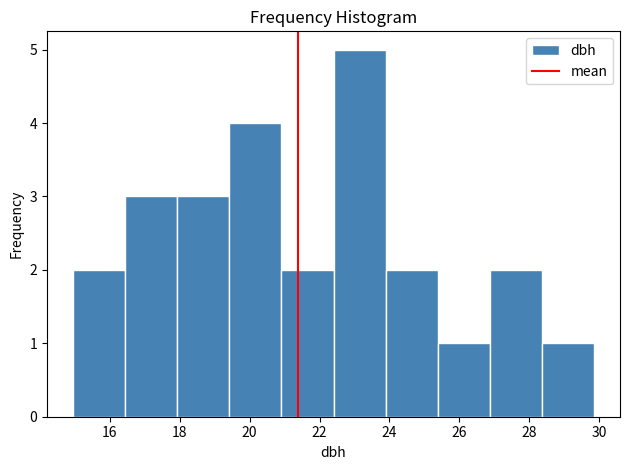

Reading left to right, list every bar in this chart as the range it spans on the x-axis followed by its height. Neither the bar edges nor the heights are printed on the chart, so give them approximately, as read against the axes.

15.0 to 16.4: 2
16.4 to 18.0: 3
18.0 to 19.4: 3
19.4 to 21.0: 4
21.0 to 22.4: 2
22.4 to 23.8: 5
23.8 to 25.4: 2
25.4 to 26.8: 1
26.8 to 28.4: 2
28.4 to 29.8: 1